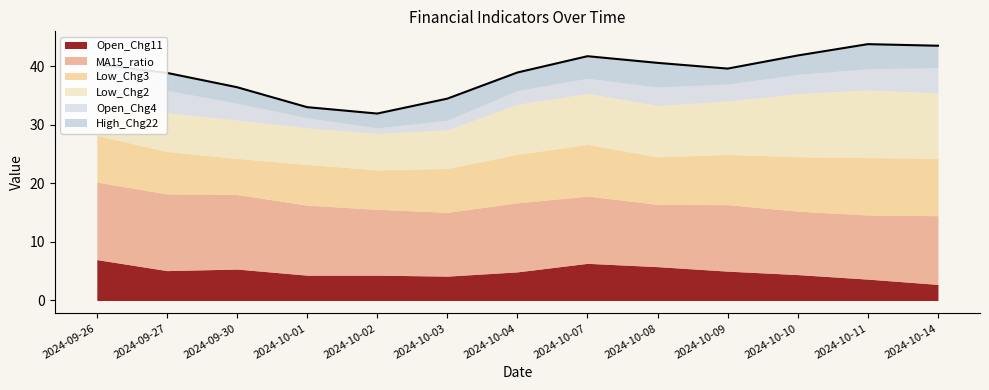

Which category has the lowest value in the High_Chg22 series?

2024-09-26